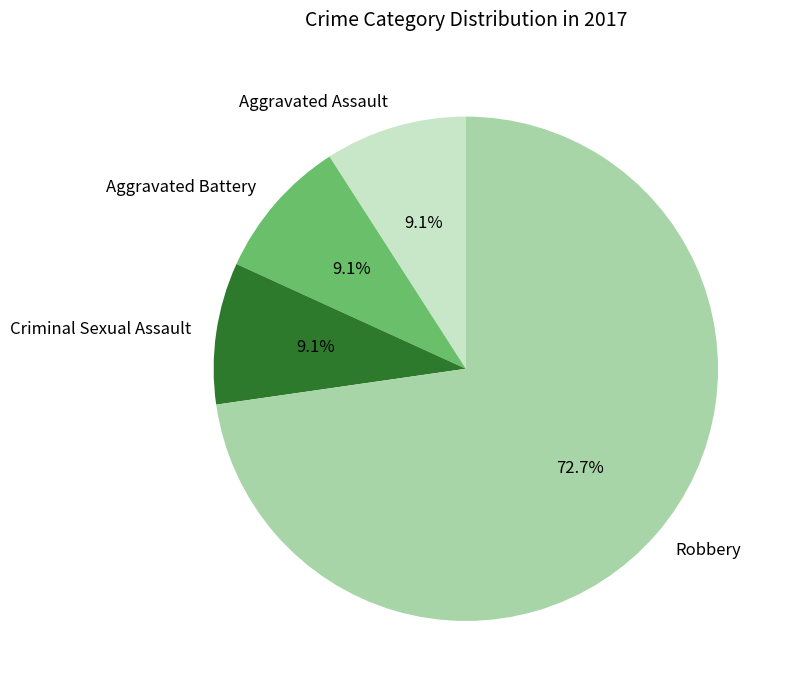

Which slice represents more than half of the pie?

Robbery